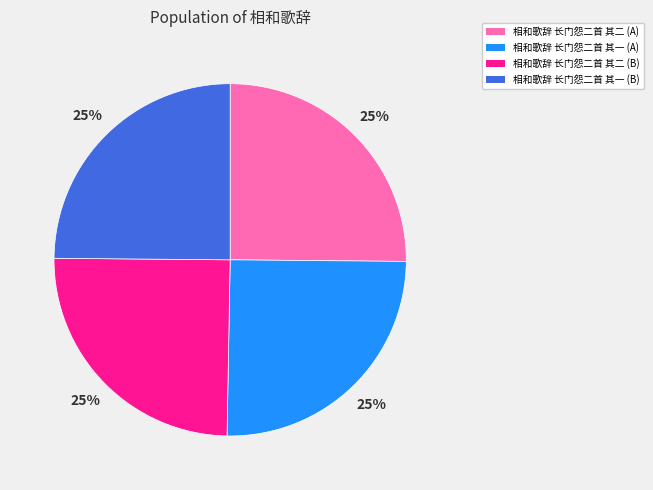

To the nearest percent, what portion does 相和歌辞 长门怨二首 其二 (B) represent?

25%